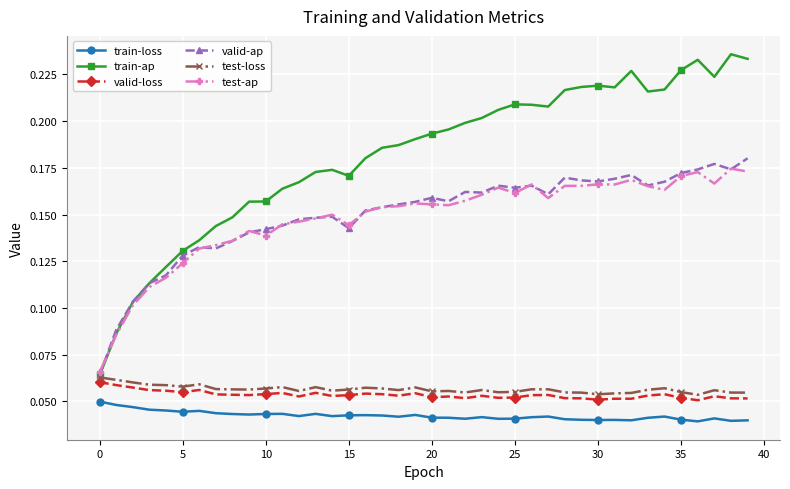

Which series has the widest spread of values?

train-ap